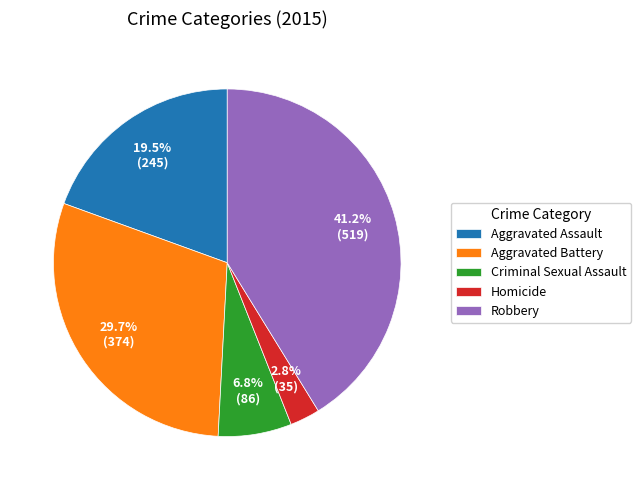

To the nearest percent, what is the difference between the Aggravated Assault and Robbery slice percentages?

22%